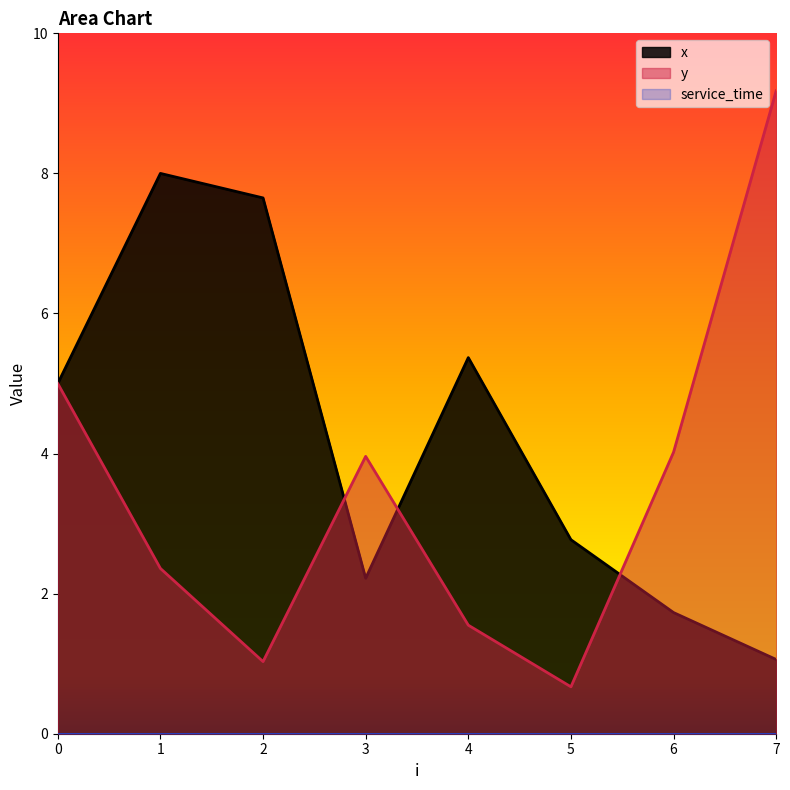

How many data points does each series have?

8